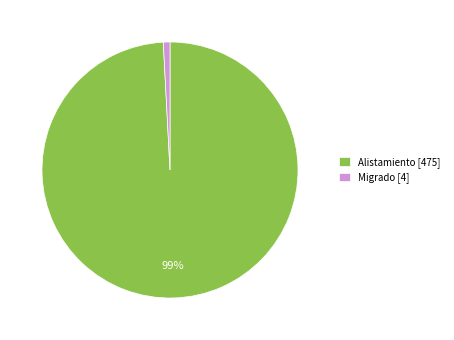

True or false: Alistamiento accounts for 99% of the total.

True